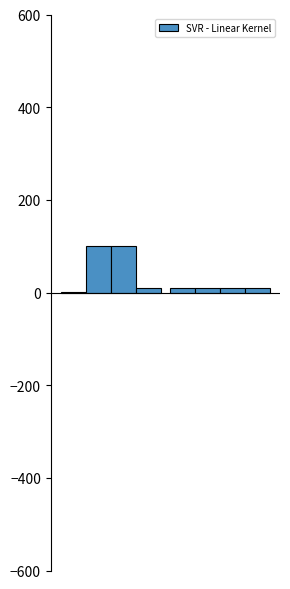

What is the label of the 1st bar from the right?

epsilon